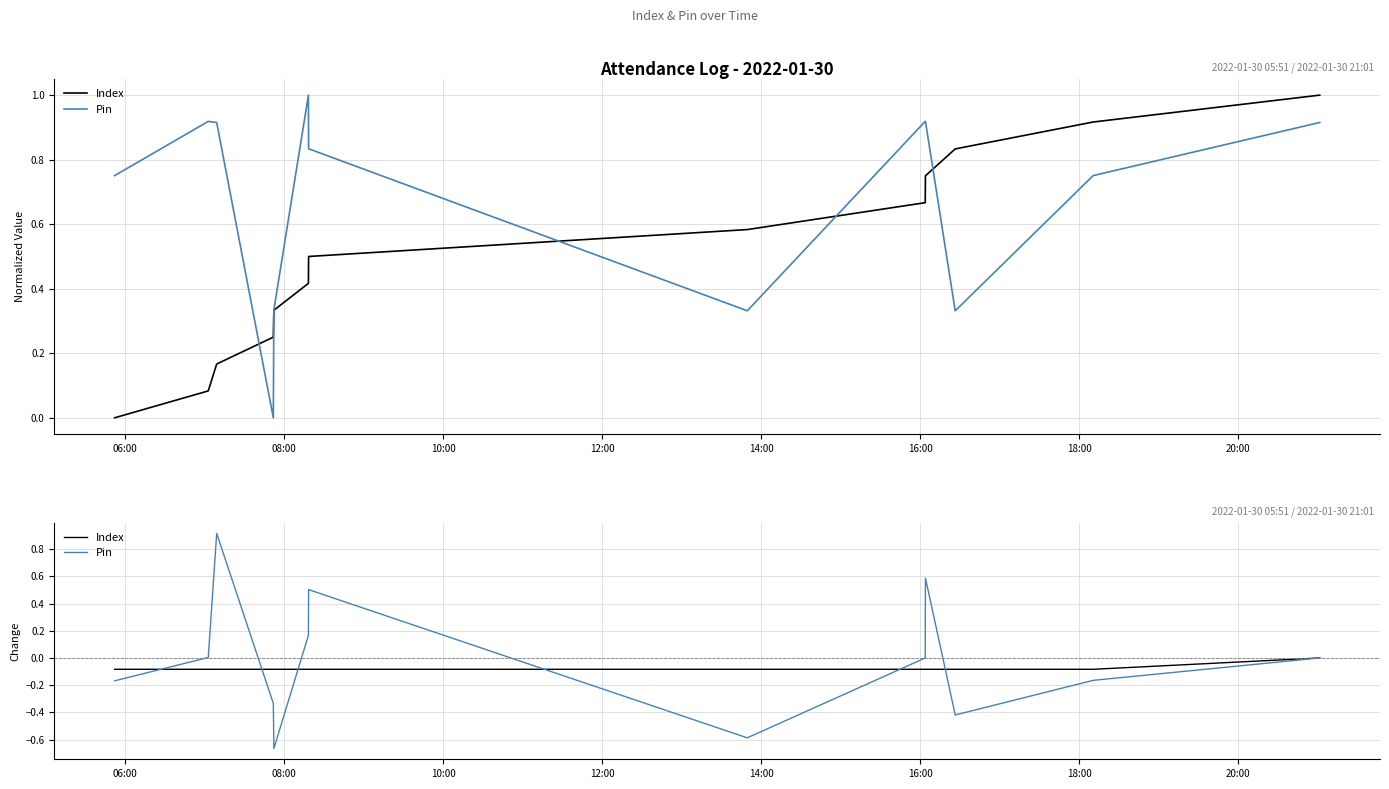

What is the sum of all Index values?

-1.0